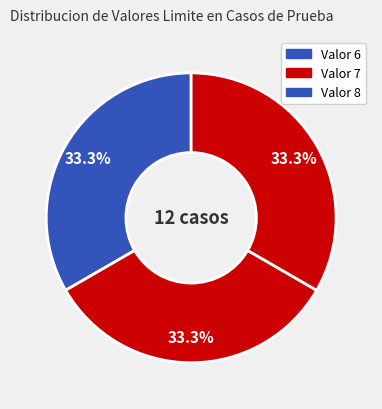

Count the number of slices in the pie.

3